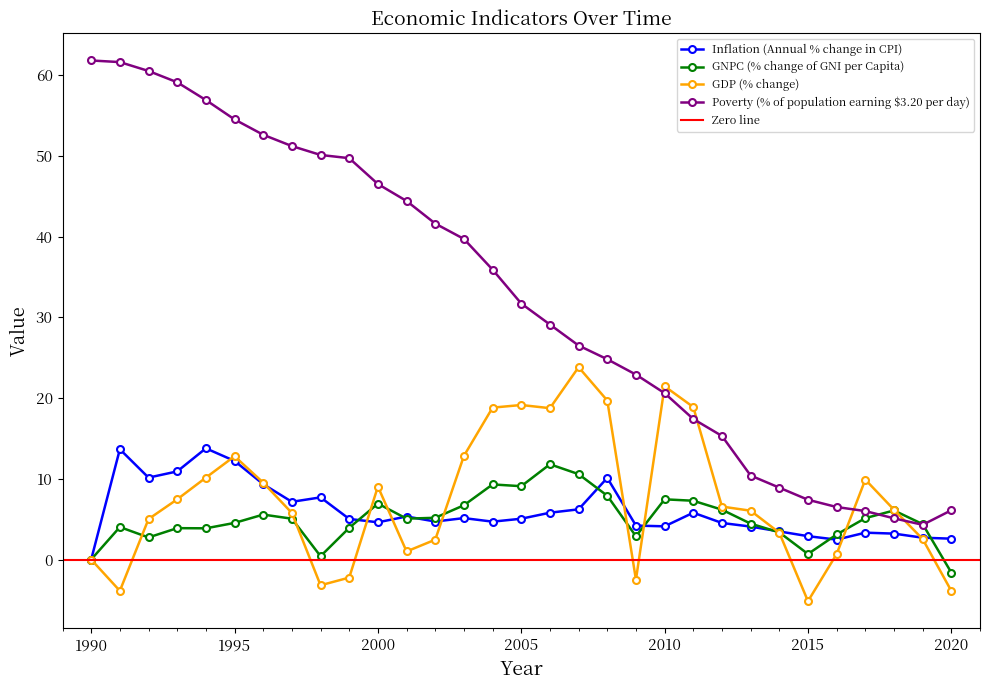

Does the chart display data point markers on the line(s)?

Yes